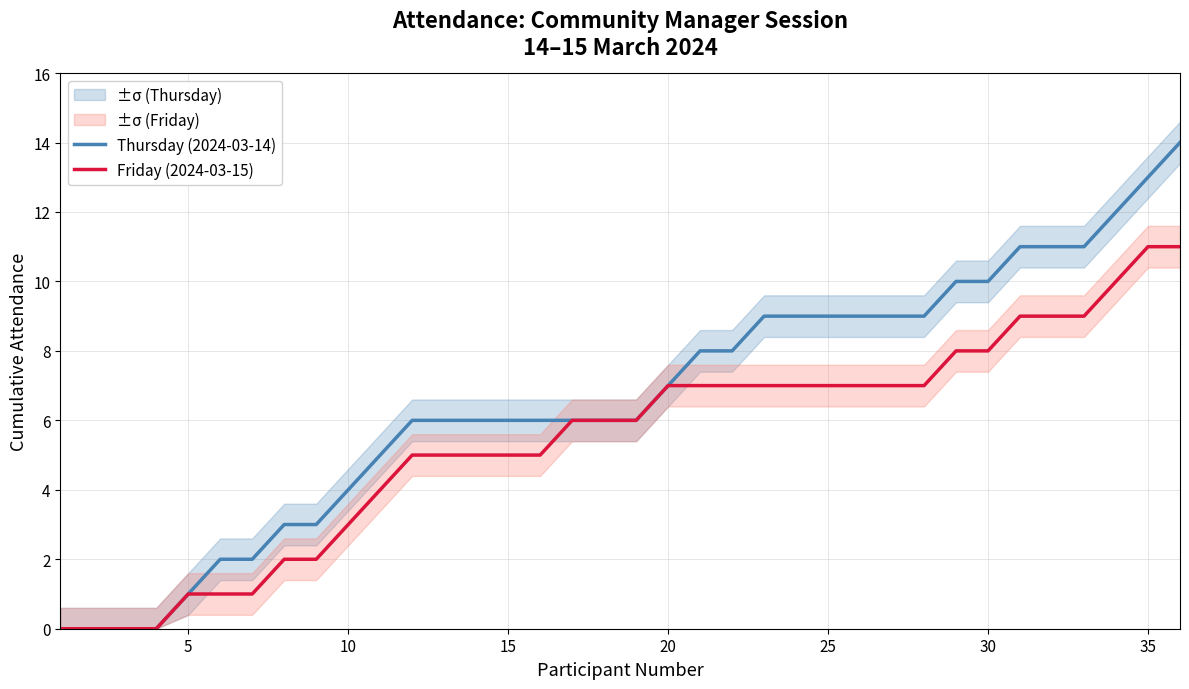

True or false: Thursday (2024-03-14) and Friday (2024-03-15) cross at least once.

False